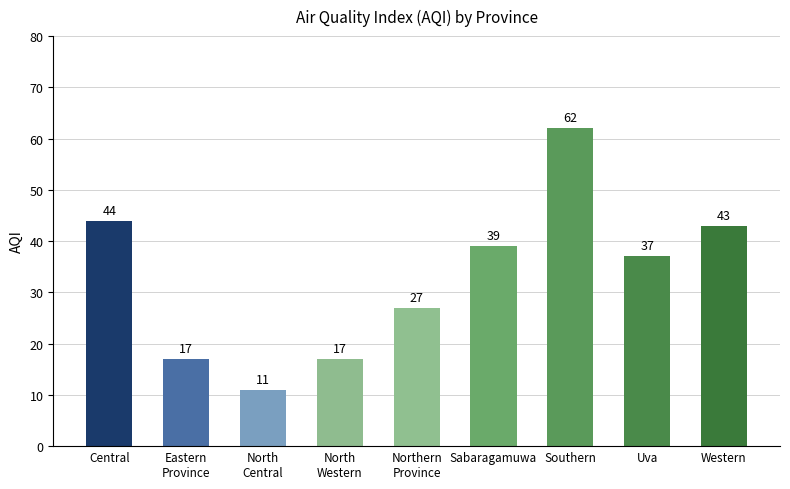

What position from the left is North
Western?

4